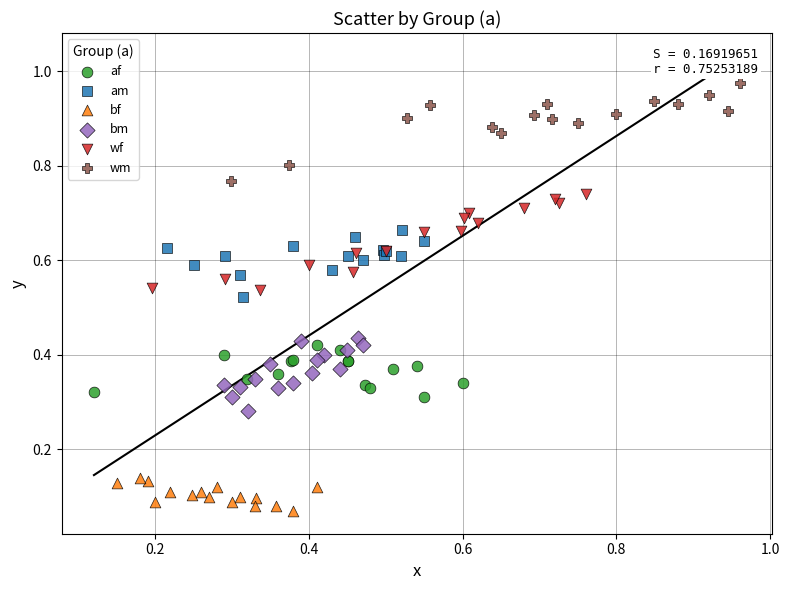

Which series reaches the maximum Y coordinate?

wm